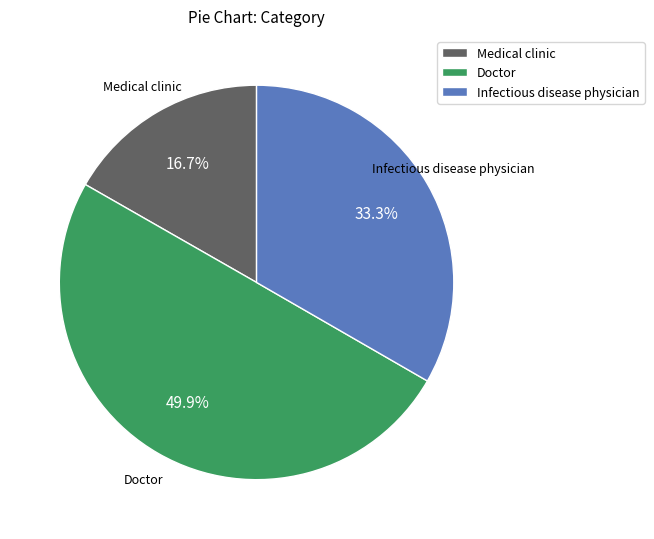

Which slice is the smallest?

Medical clinic